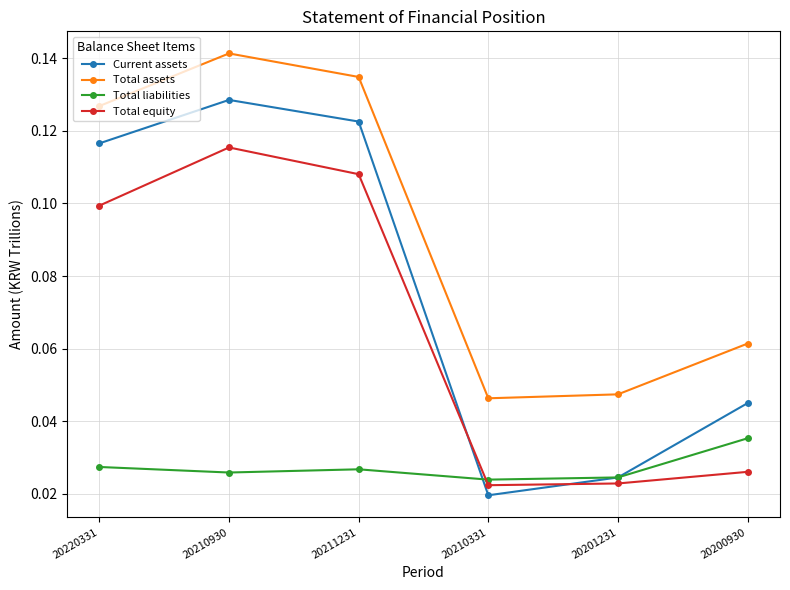

Is it true that Total assets equals 0.1 at 20210930?

True